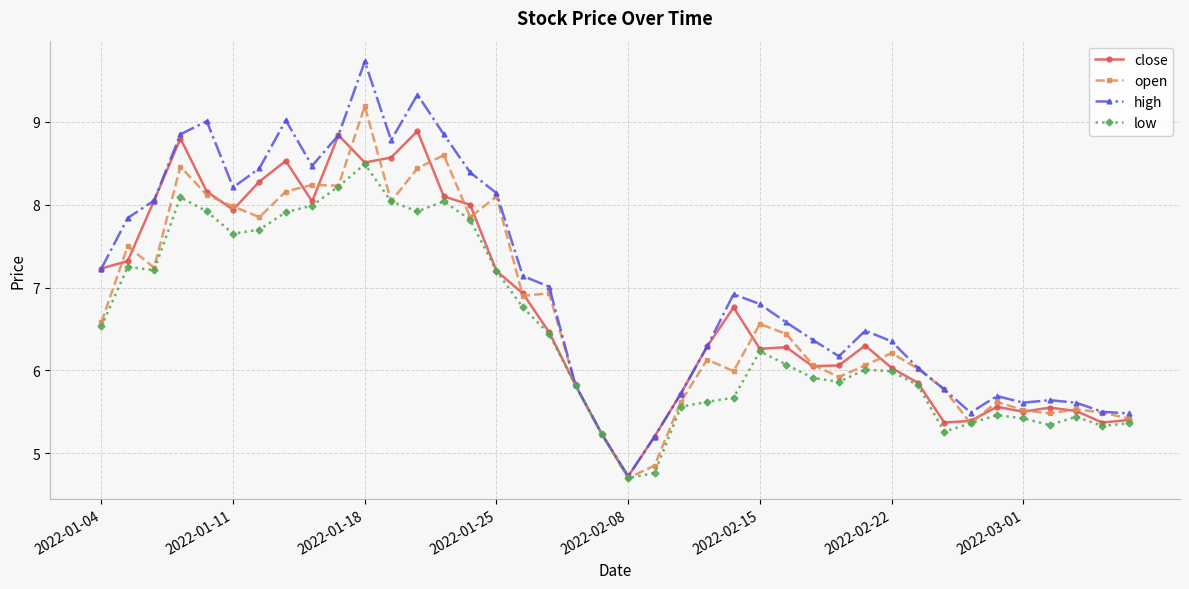

Rank the series by their maximum value, from lowest to highest.

low, close, open, high